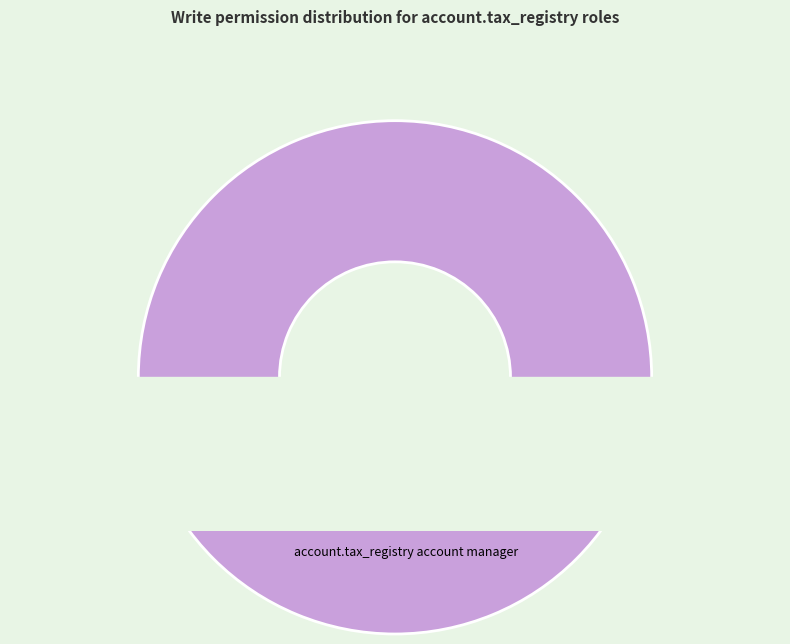

Rank the categories by value from highest to lowest.

account.tax_registry account manager, account.tax_registry account user